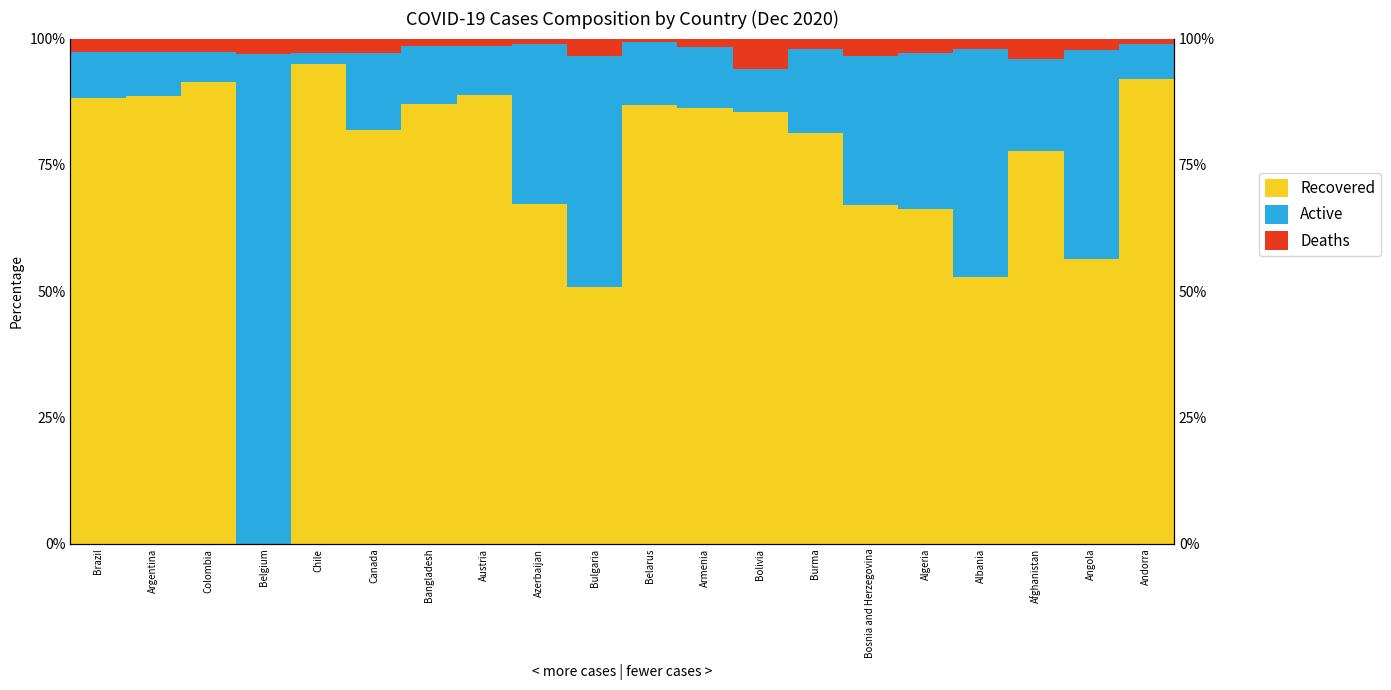

List the series in order of their overall mean, highest first.

Recovered, Active, Deaths